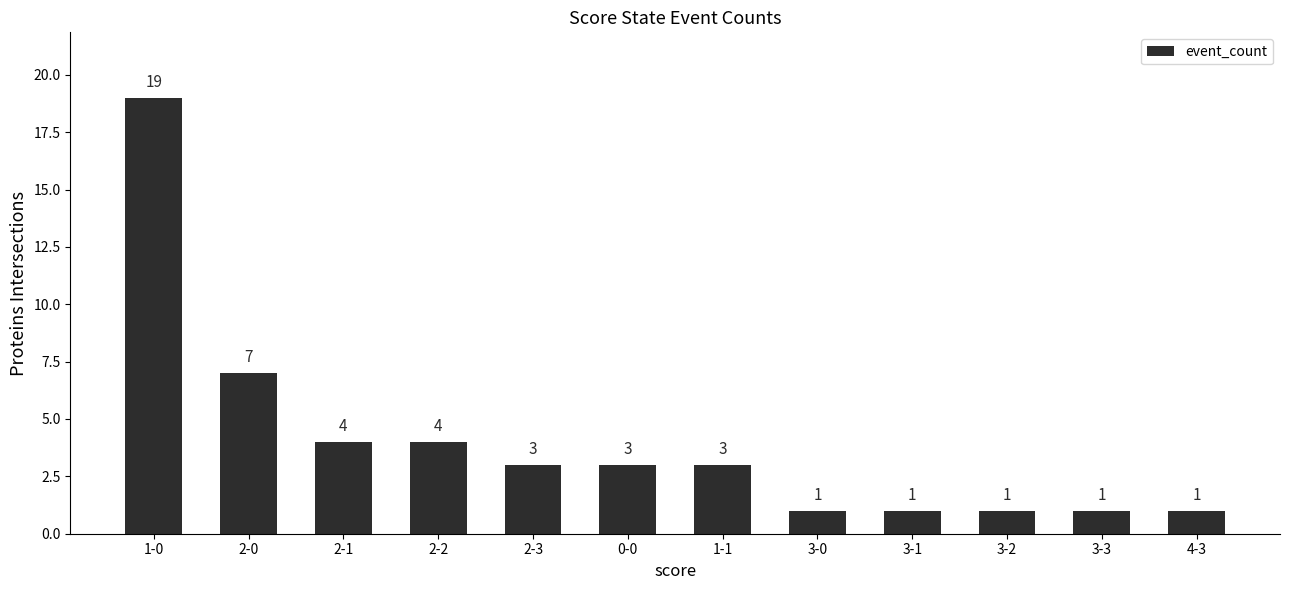

What is the change in value from 2-0 to 0-0?

-4